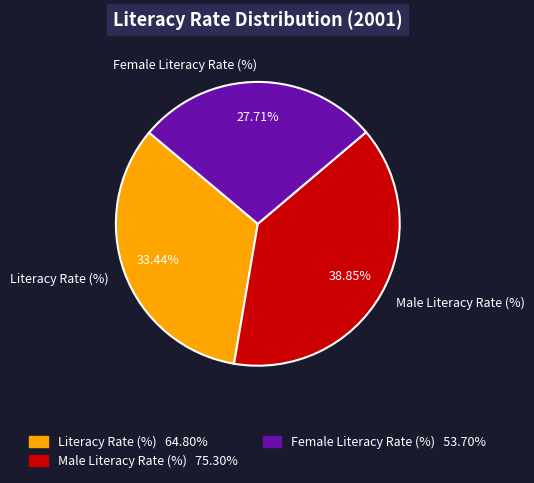

How many segments does this pie chart have?

3